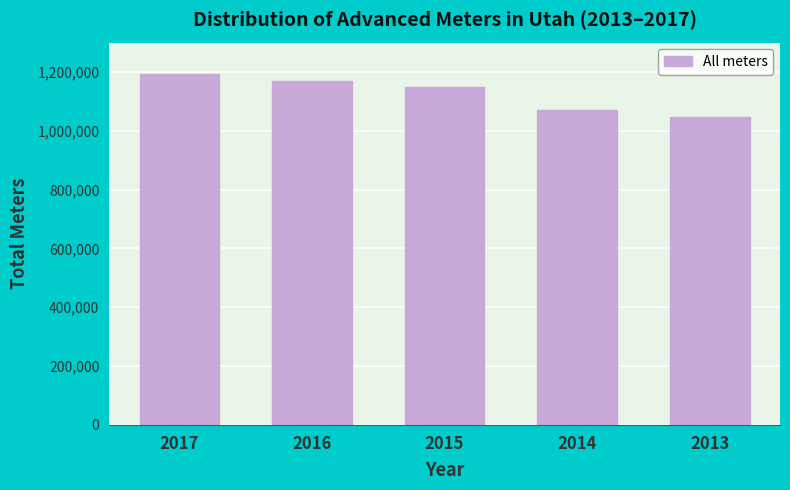

Reading right to left, extract all data points from this chart.

1046146	1070093	1147097	1169858	1193965